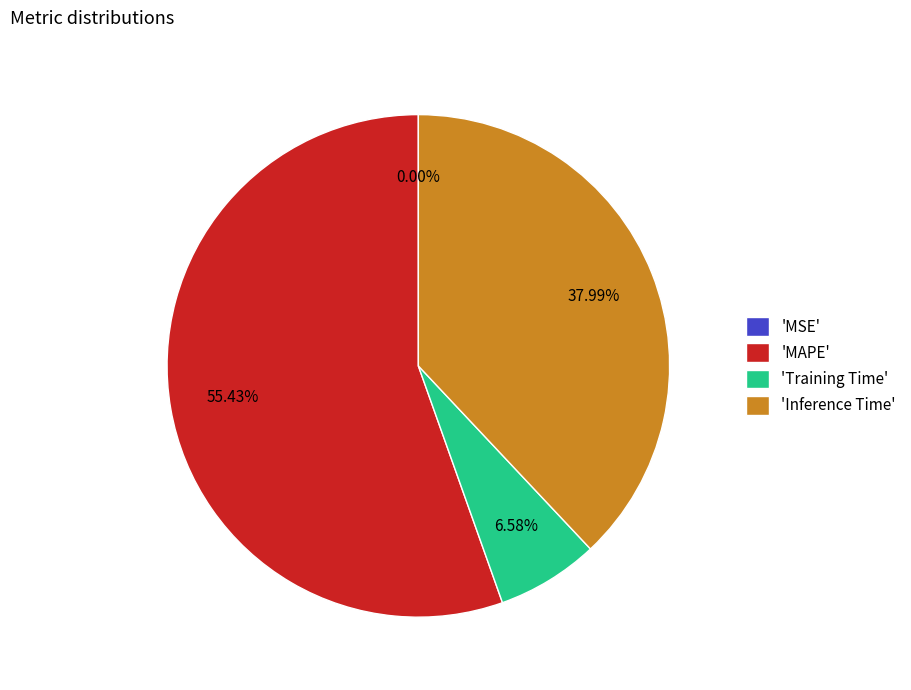

Which slice is the largest?

'MAPE'